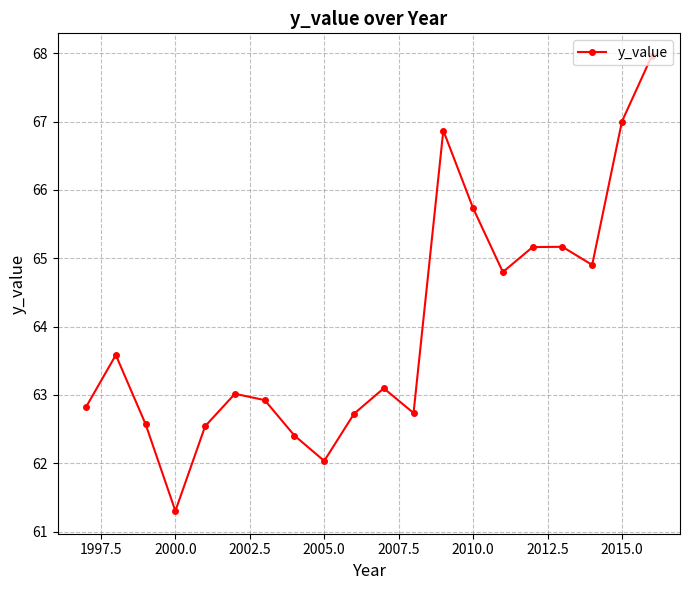

What is the value of the 4th point from the left?

61.3